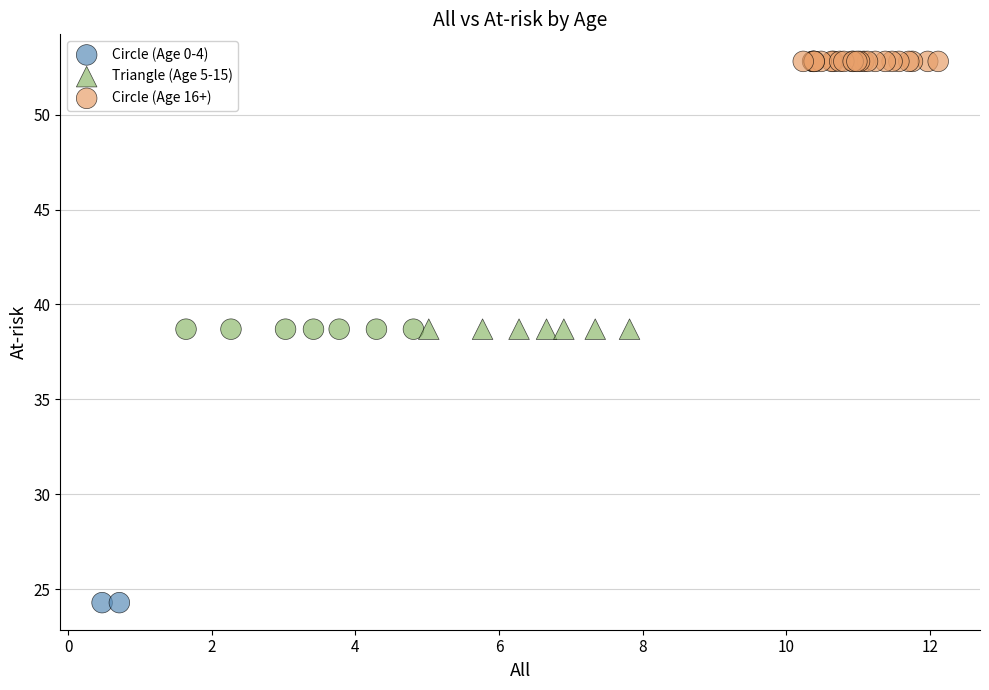

Which series reaches the minimum Y coordinate?

Circle (Age 0-4)